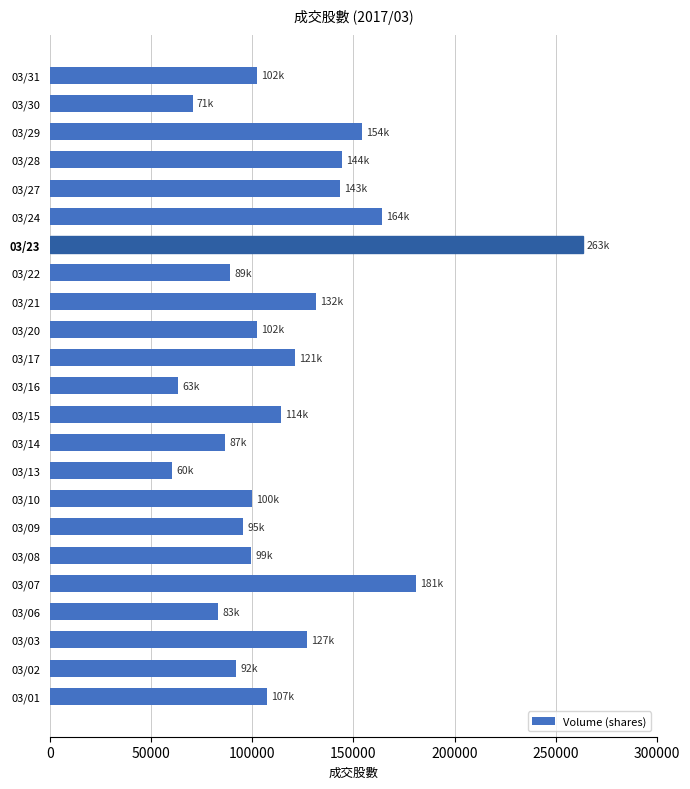

What is the difference between the values at 03/02 and 03/29?

62105